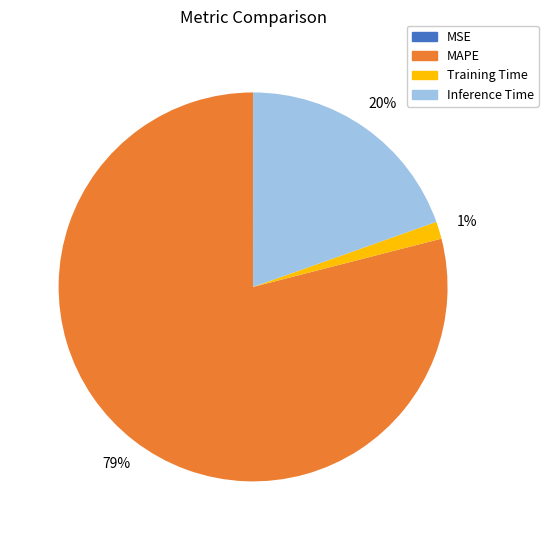

To the nearest percent, what is the average slice percentage?

25%